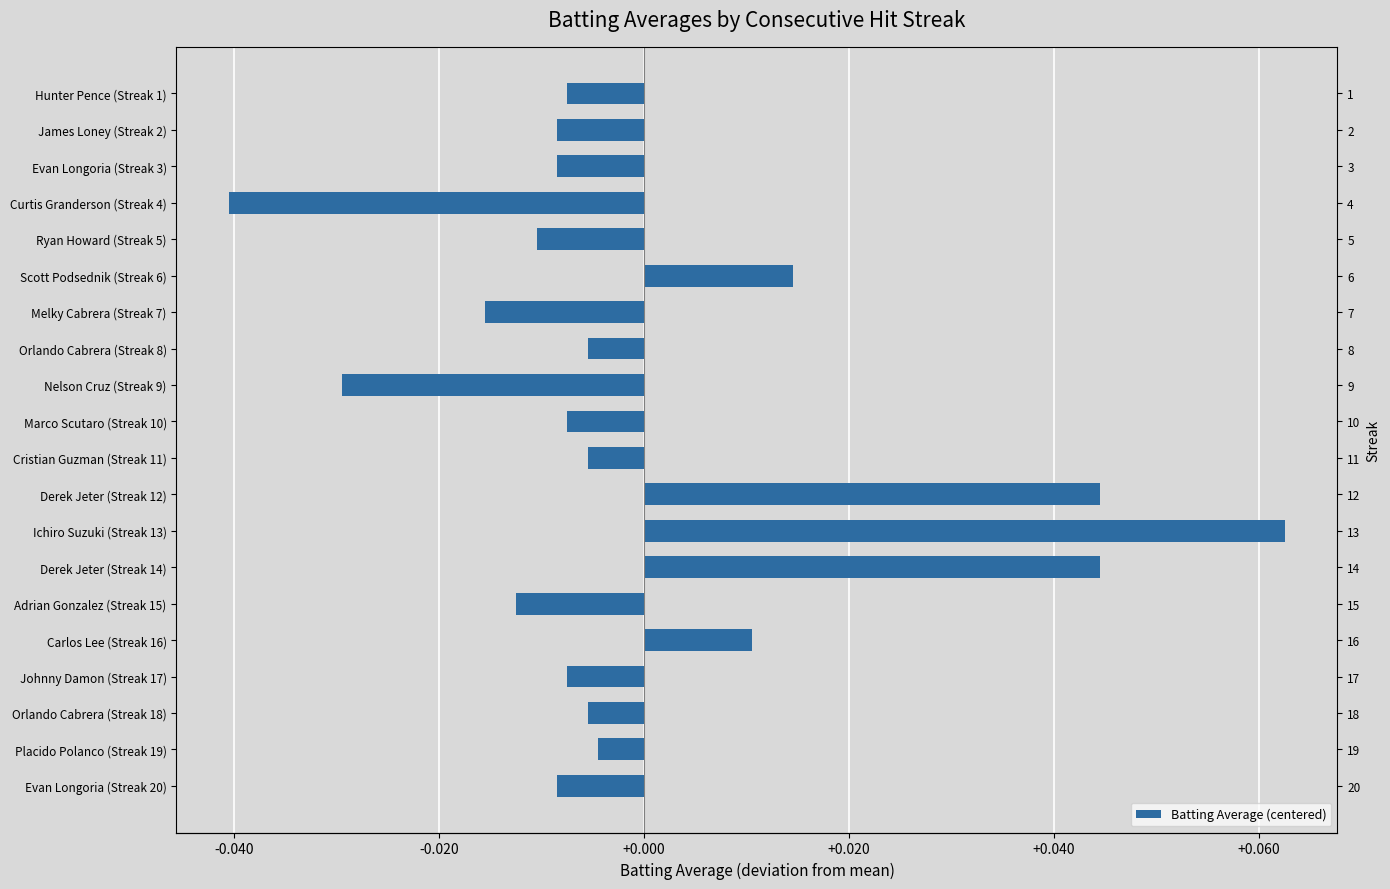

How many distinct data groups are displayed?

1